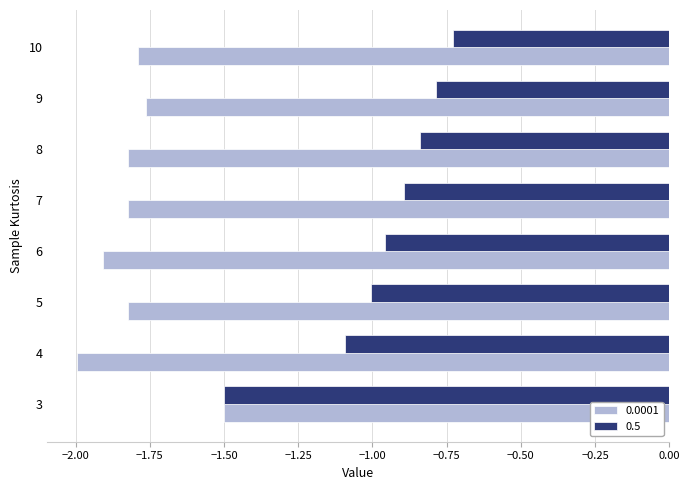

Which series has the largest total across all categories?

0.5